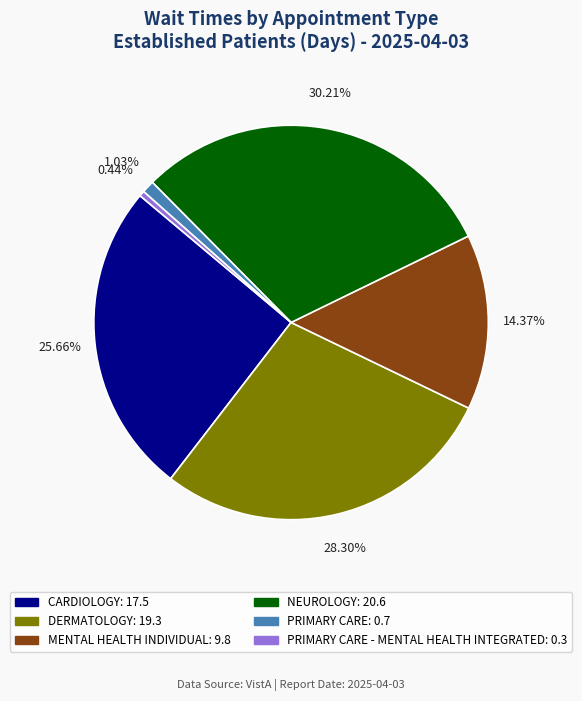

Is there any slice that represents more than half of the pie?

No